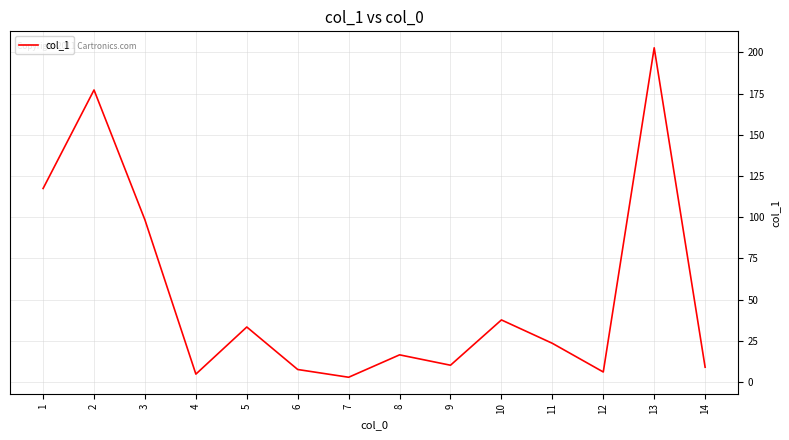

What is the ratio of the value at 2 to the value at 7?

63.3